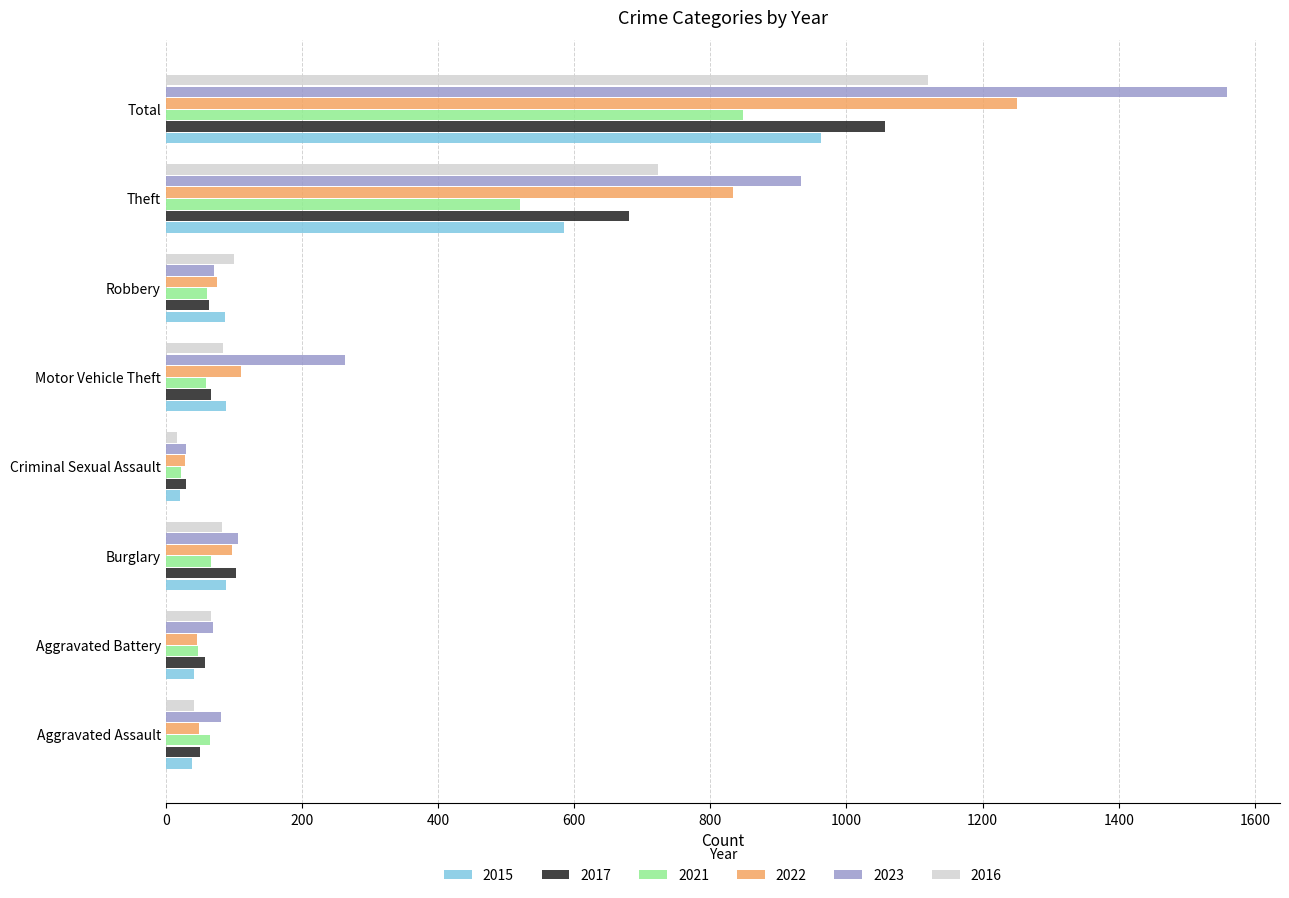

Which series has the widest spread of values?

2023